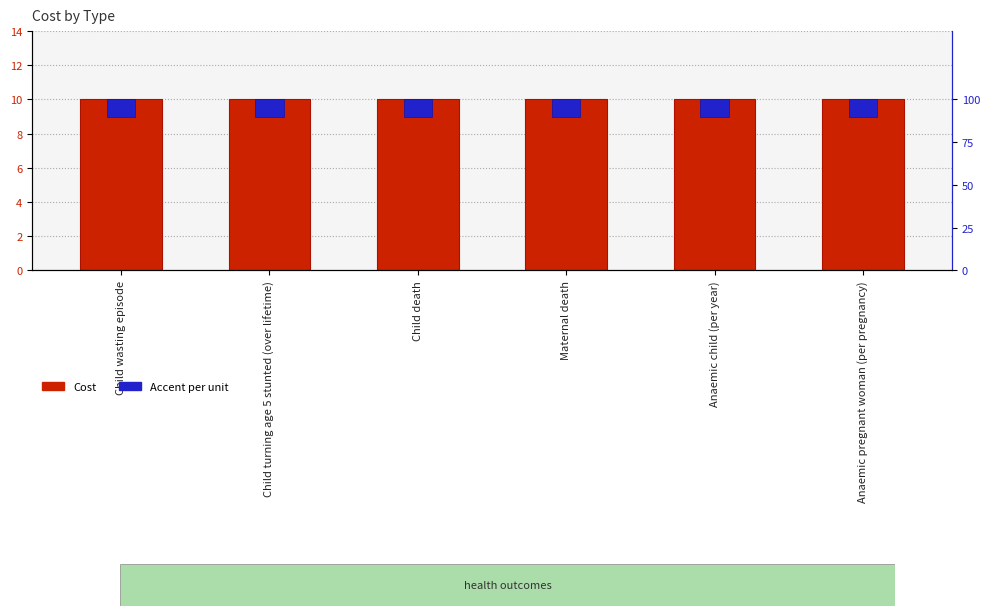

Which series has the widest spread of values?

Cost